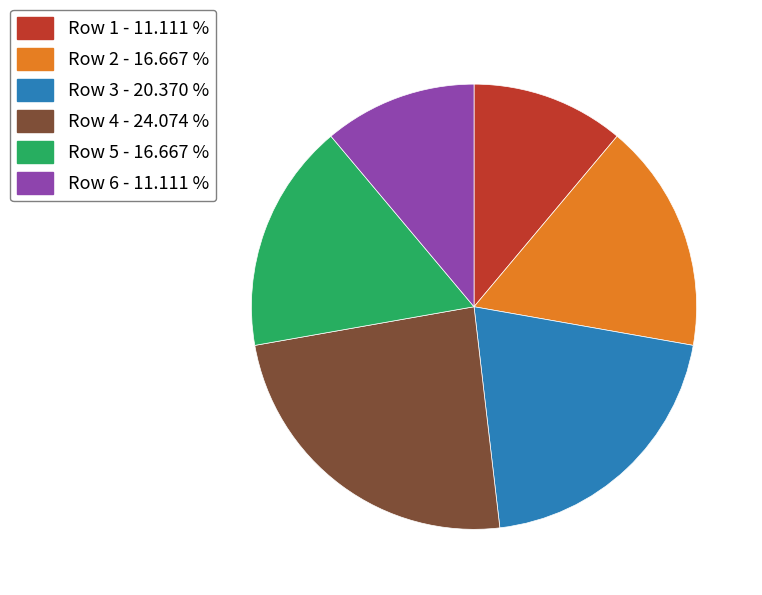

Is there any slice that represents more than half of the pie?

No